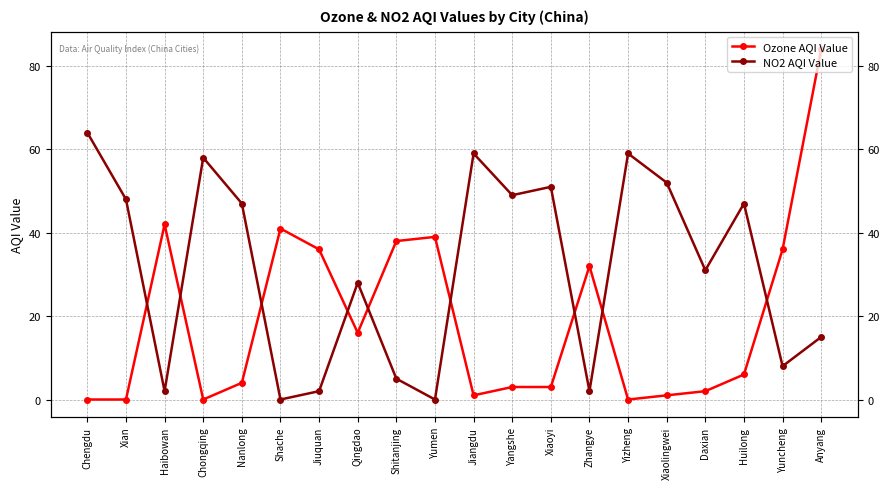

Between Chengdu and Xian, which is larger?

Chengdu